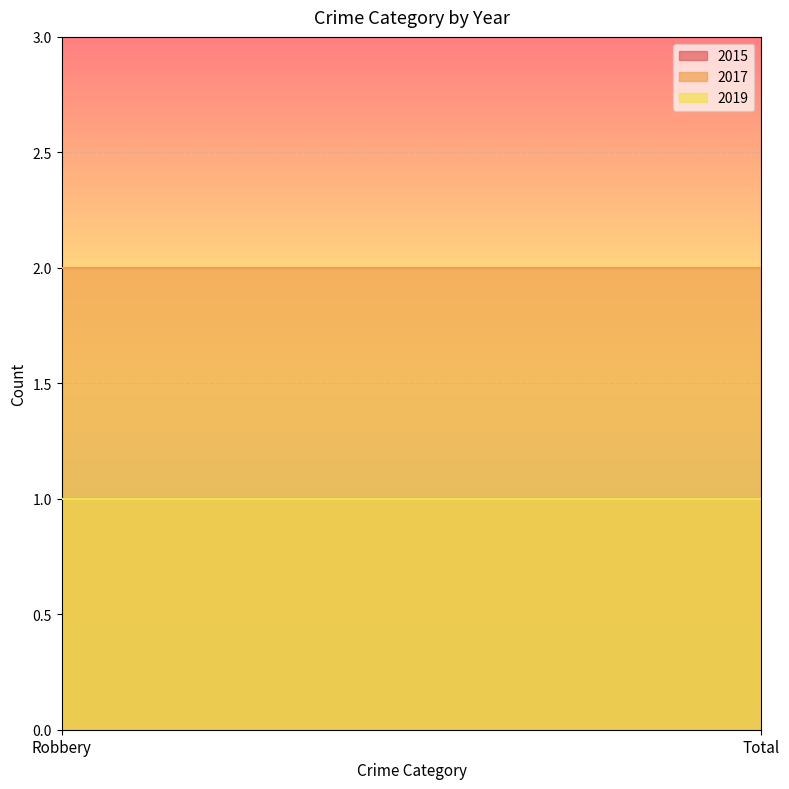

Is it true that 2017 equals 1 at Robbery?

False